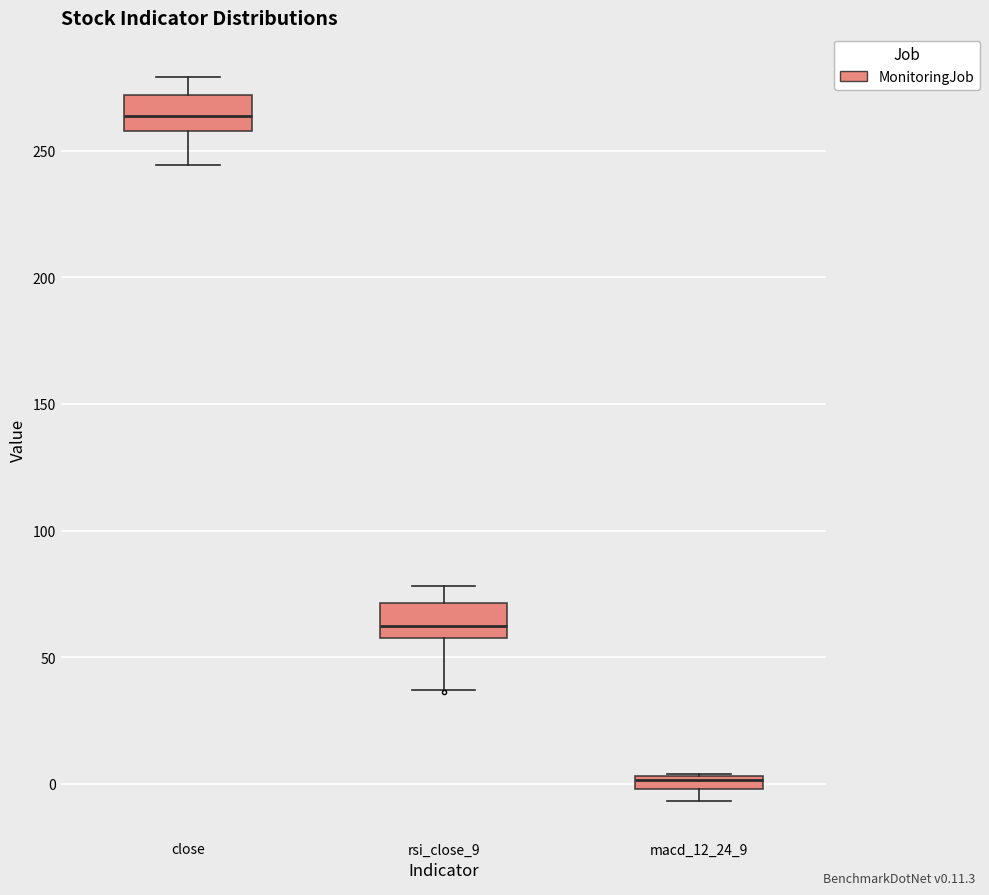

Which box has the lowest median line?

macd_12_24_9